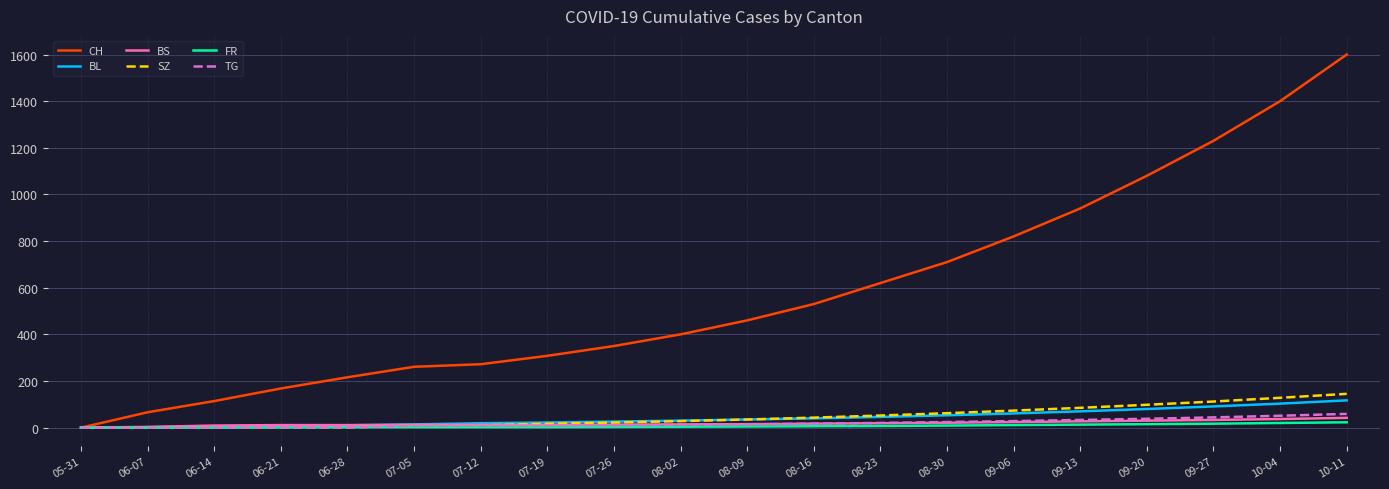

What is the maximum value shown in the chart?

1600